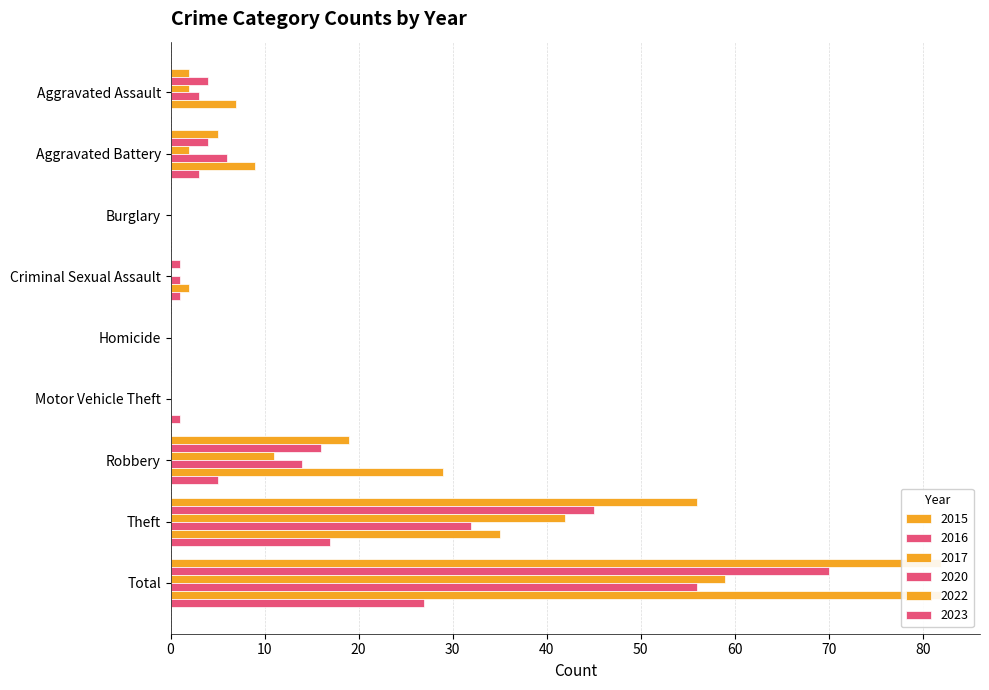

What is the label of the 6th bar from the left?

Motor Vehicle Theft